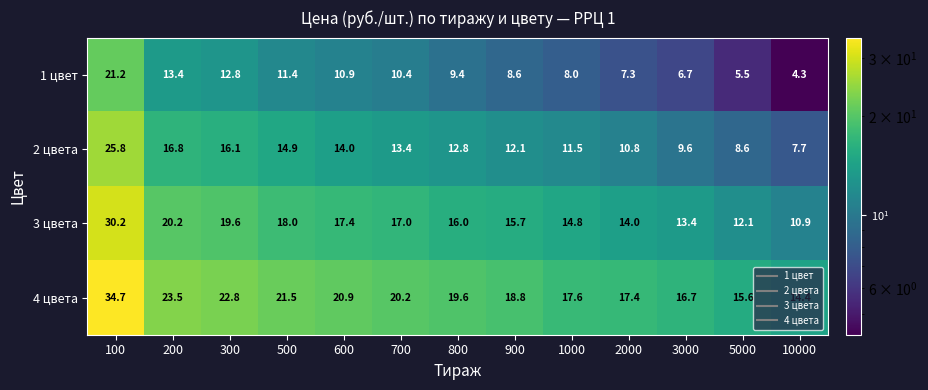

List the series in order of their peak value, highest first.

4 цвета, 3 цвета, 2 цвета, 1 цвет